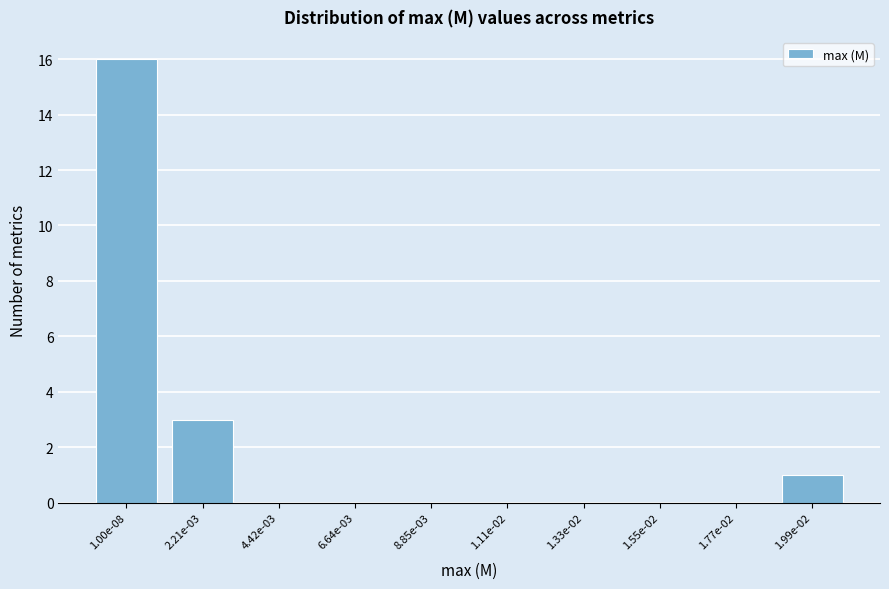

Reading right to left, list all the values displayed in this chart.

1.99e-02=1	1.77e-02=0	1.55e-02=0	1.33e-02=0	1.11e-02=0	8.85e-03=0	6.64e-03=0	4.42e-03=0	2.21e-03=3	1.00e-08=16